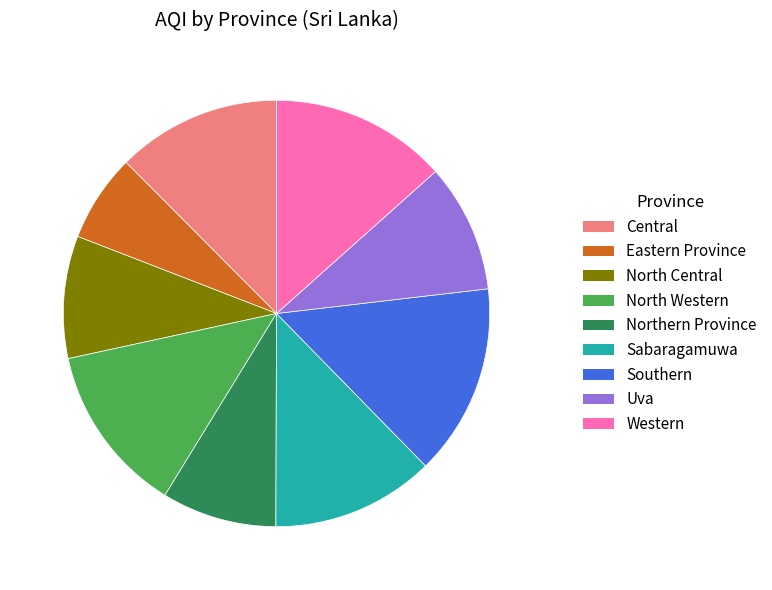

Is there any slice that represents more than half of the pie?

No